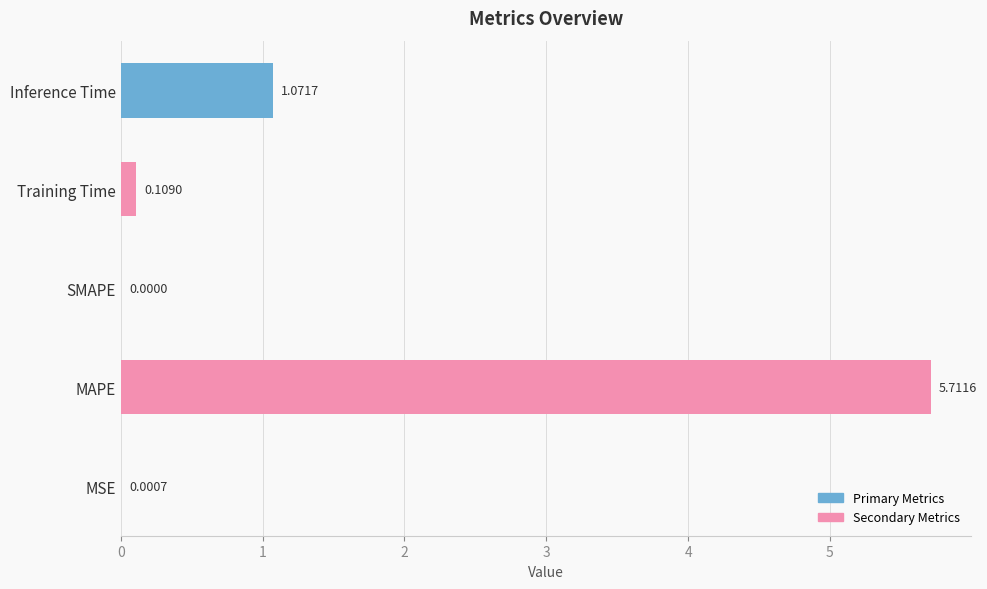

What is the sum of all values?

6.9